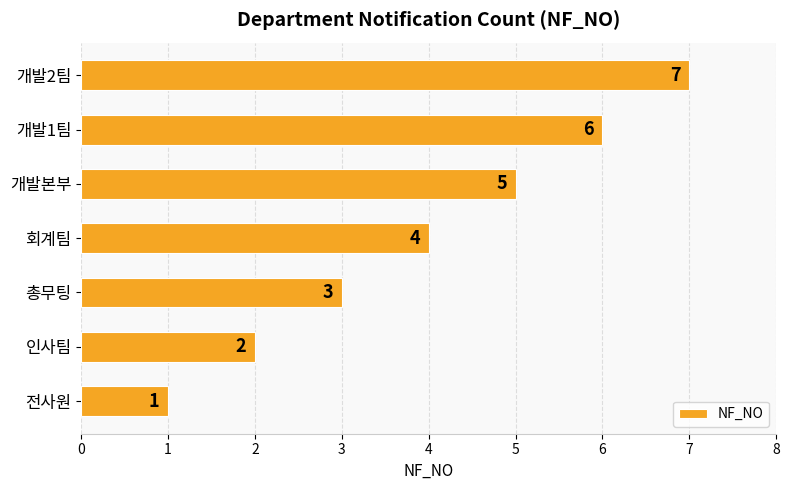

Which category has the highest value across all series?

개발2팀